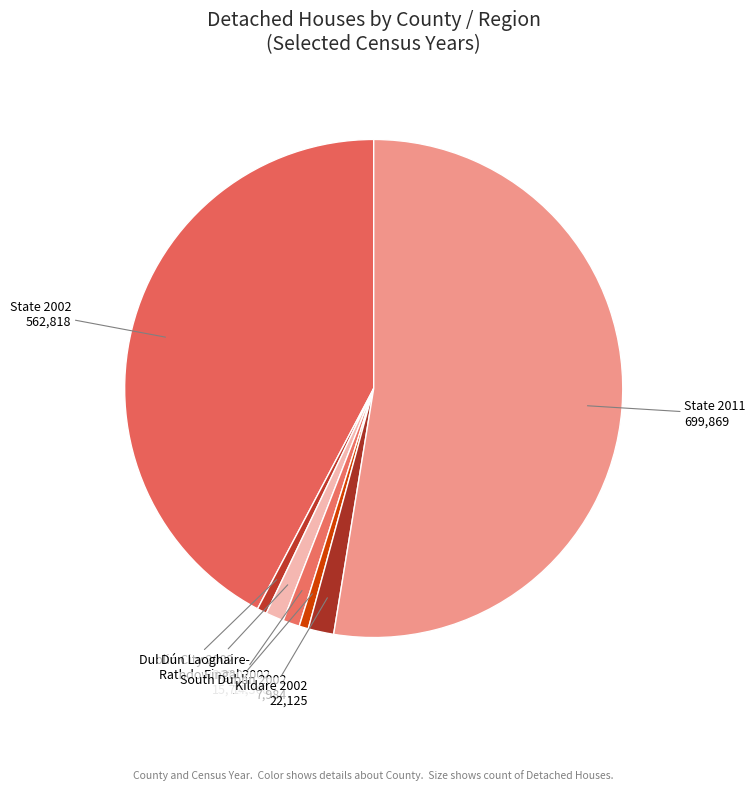

The Fingal 2002 slice represents 1% of the pie. True or false?

True